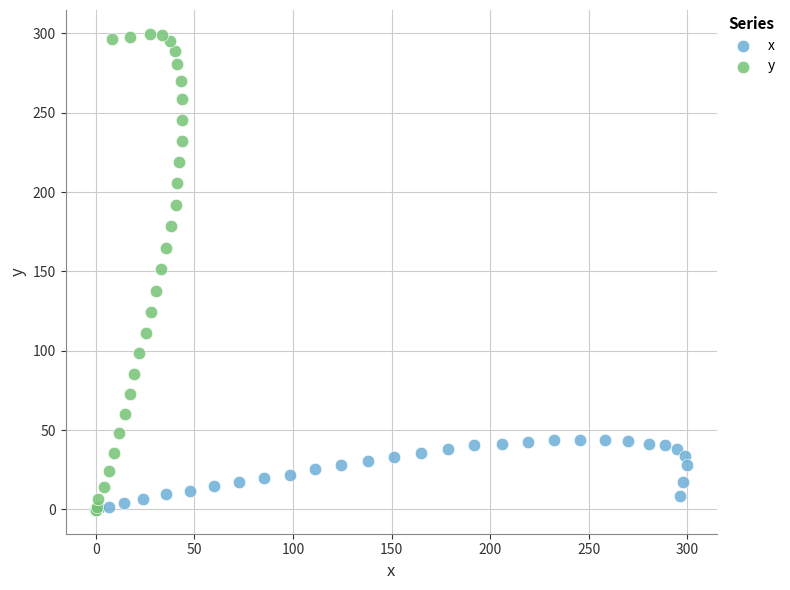

Which series contains the highest Y value?

y